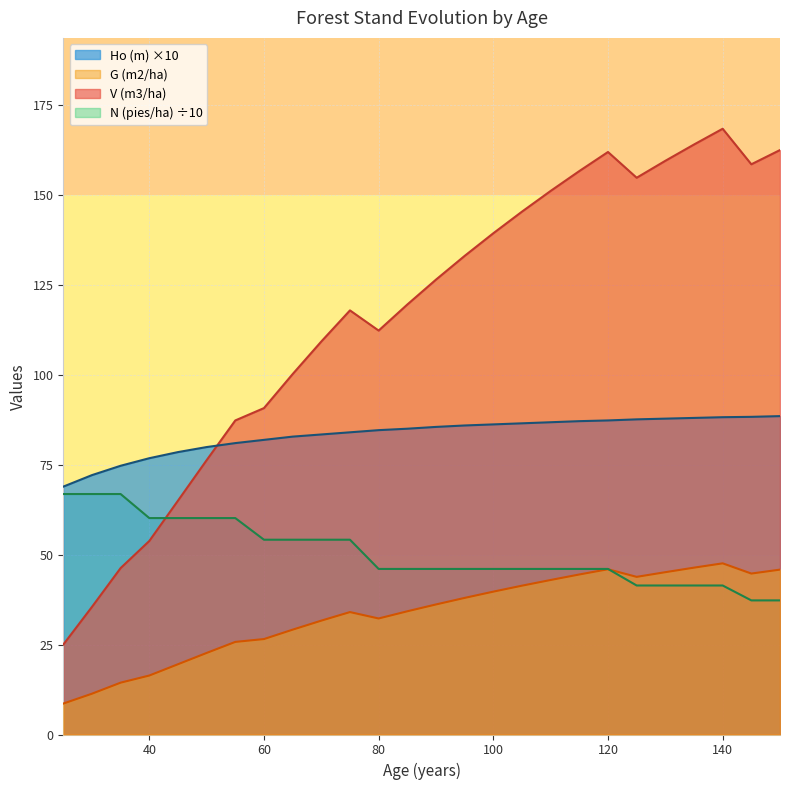

What is the spread (max minus min) of values at 130?

118.0